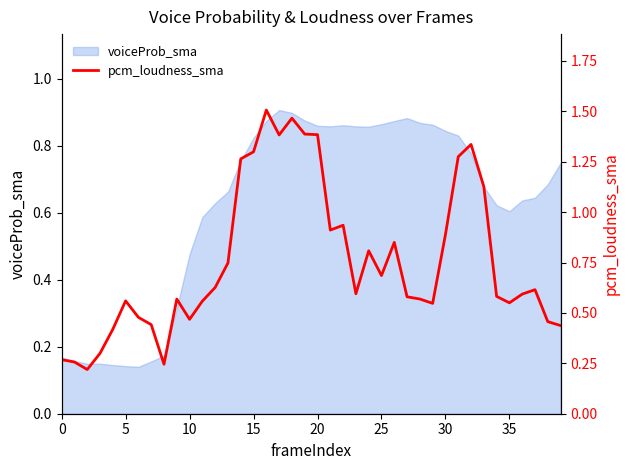

Approximately how many times larger is the value at 22 compared to 18?

0.6